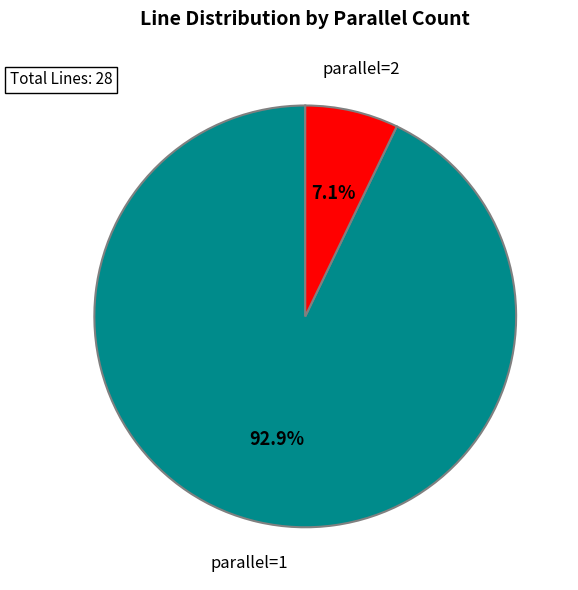

How many segments does this pie chart have?

2